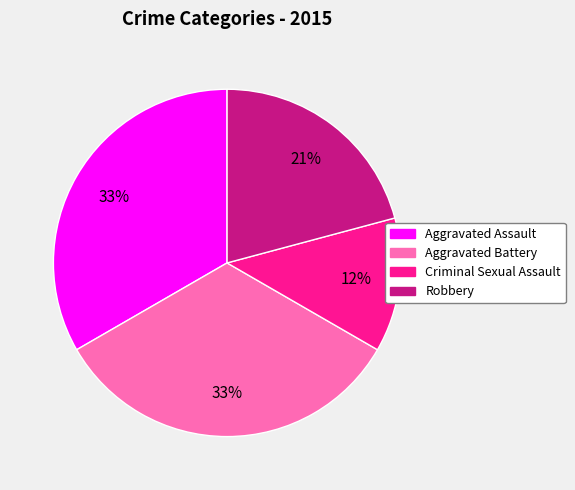

Does any single category account for the majority?

No